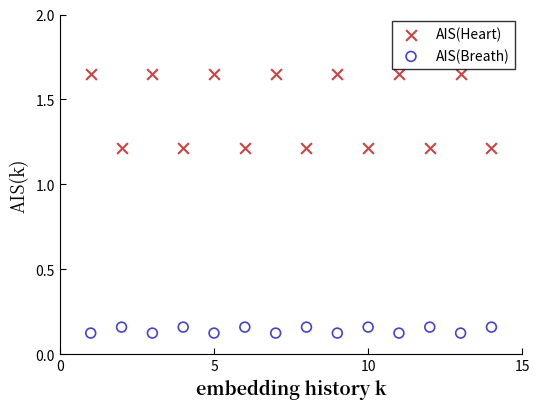

Which series contains the highest Y value?

AIS(Heart)